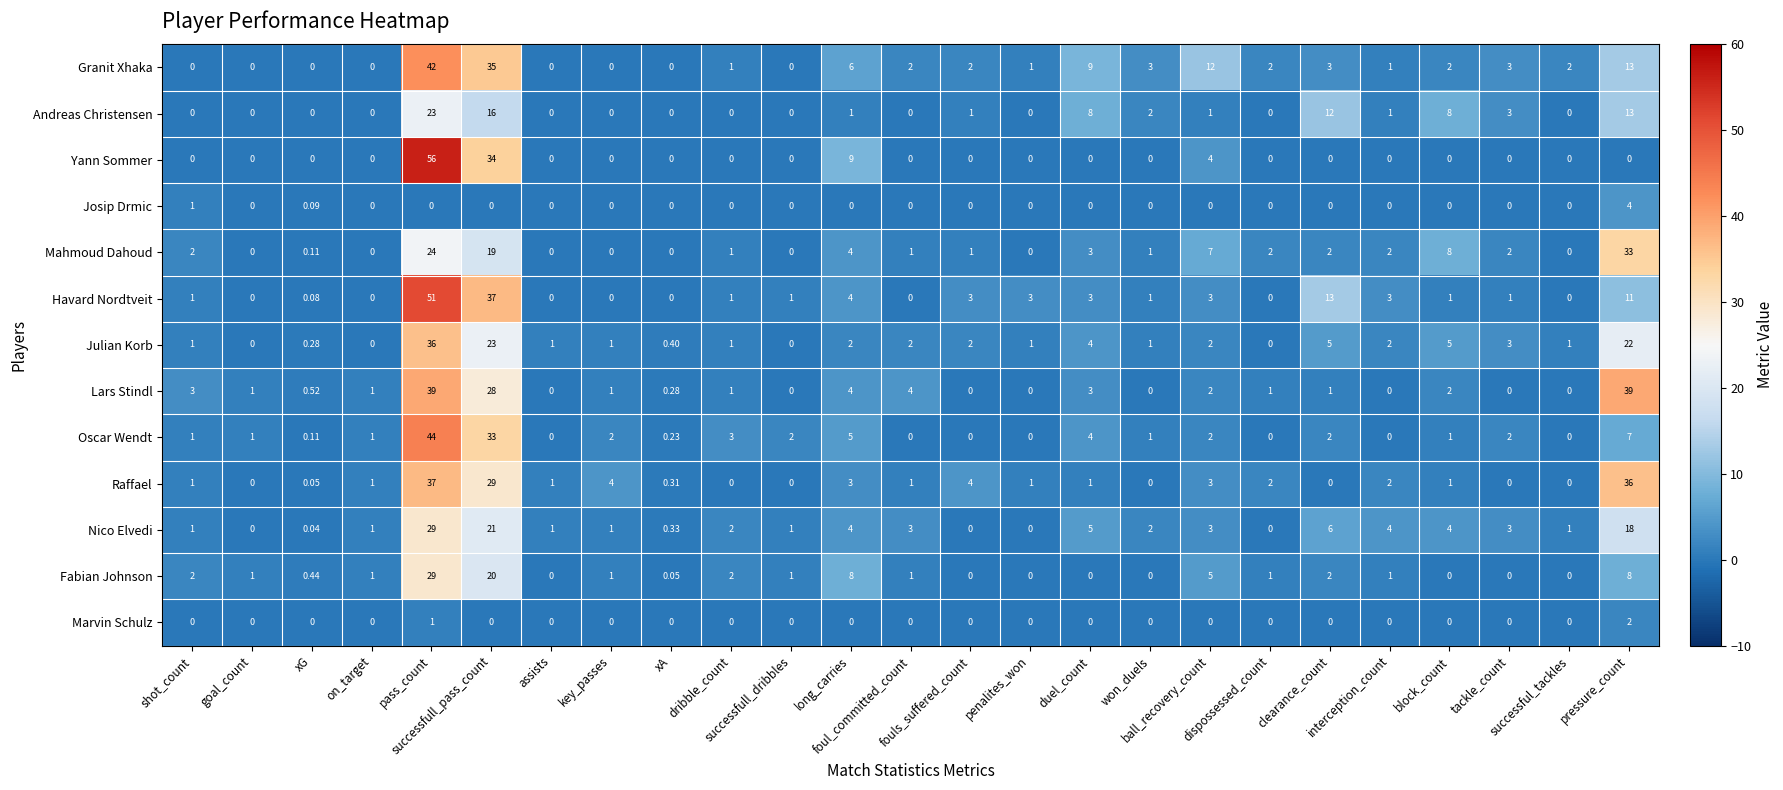

Count the number of categories in the chart.

25